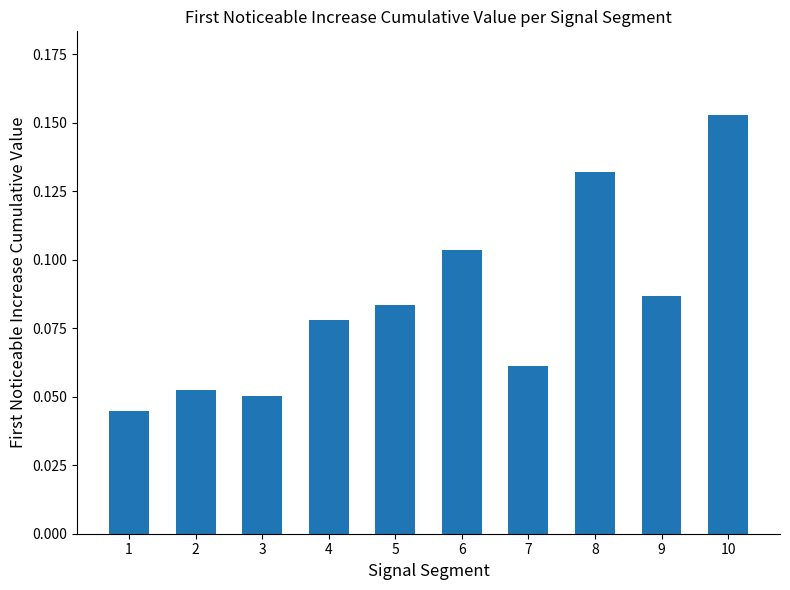

Is it true that the value at 2 is 0.0?

False